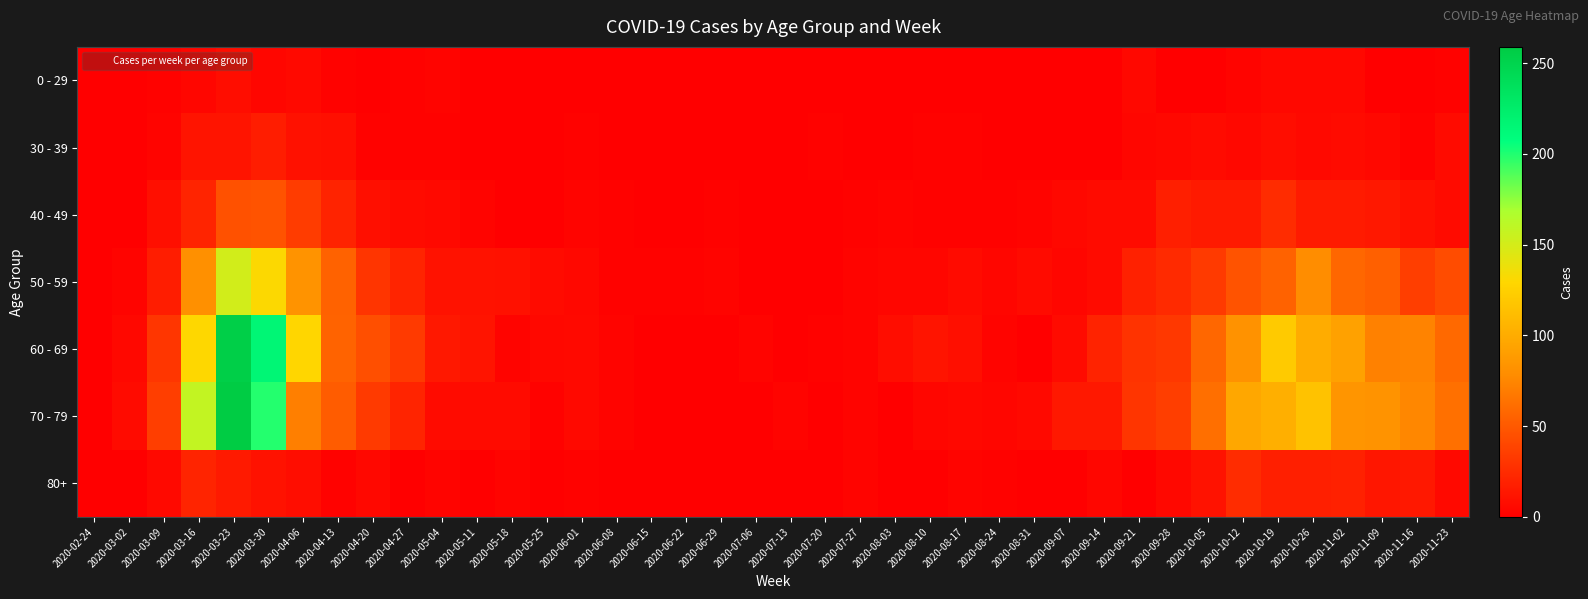

At how many categories does at least one series exceed 19?

19